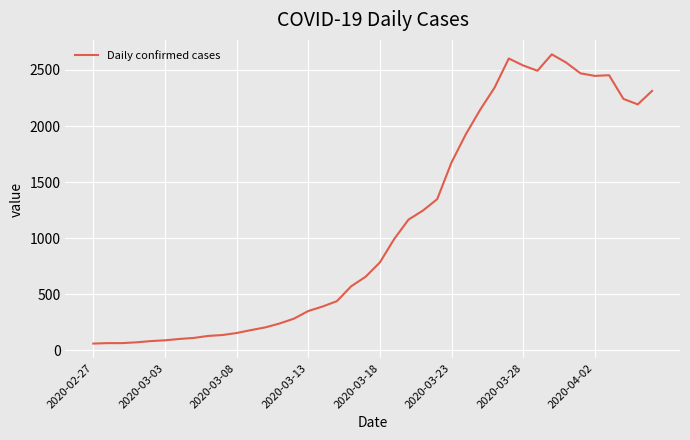

What is the maximum value shown in the chart?

2639